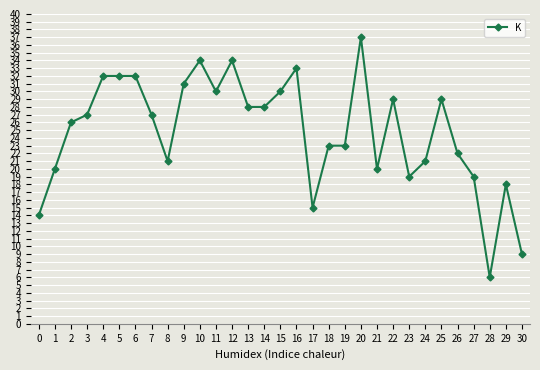

Between 5 and 8, which is larger?

5